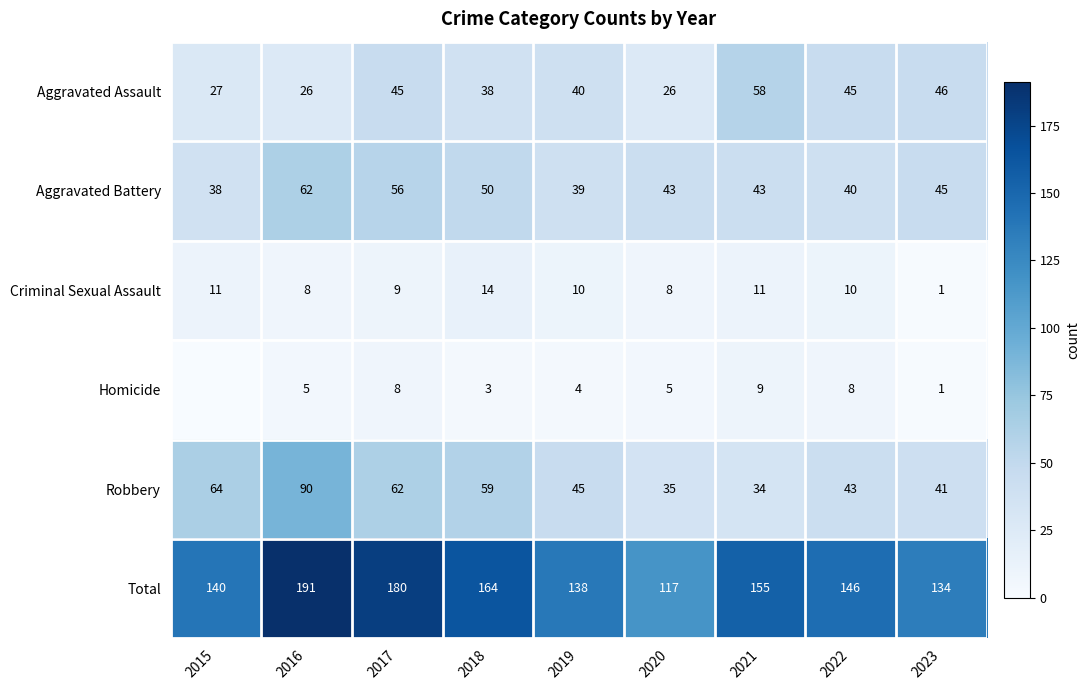

Is the value of Aggravated Battery at 2016 greater than the value of Criminal Sexual Assault at 2020?

Yes